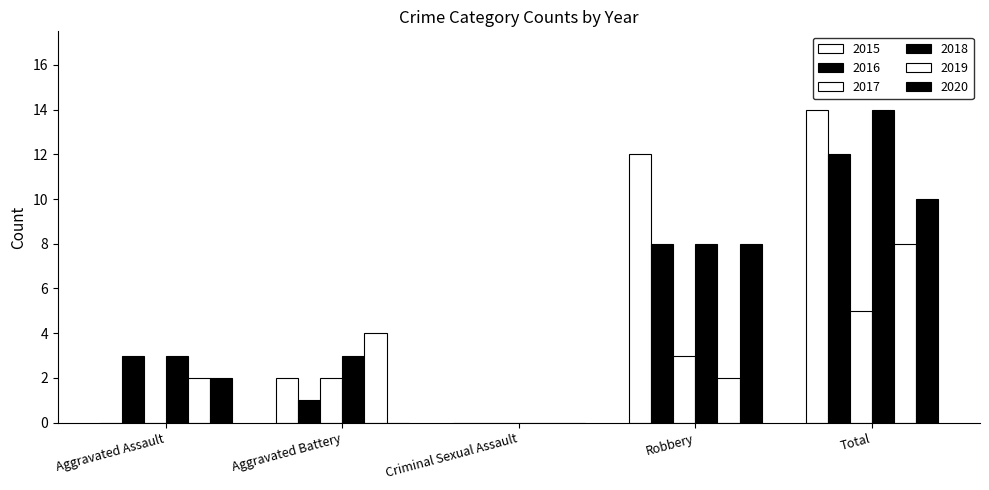

Reading left to right, extract all data points from this chart.

2015: 0	2	0	12	14
2016: 3	1	0	8	12
2017: 0	2	0	3	5
2018: 3	3	0	8	14
2019: 2	4	0	2	8
2020: 2	0	0	8	10